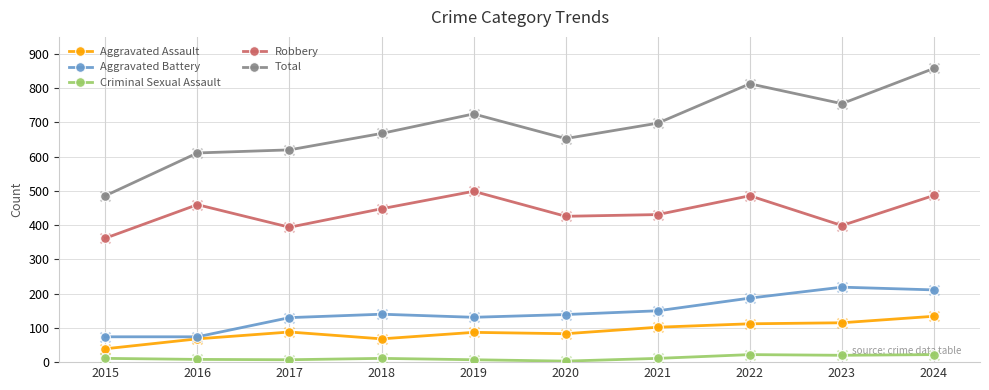

What are all the series names shown in the legend?

Aggravated Assault, Aggravated Battery, Criminal Sexual Assault, Robbery, Total